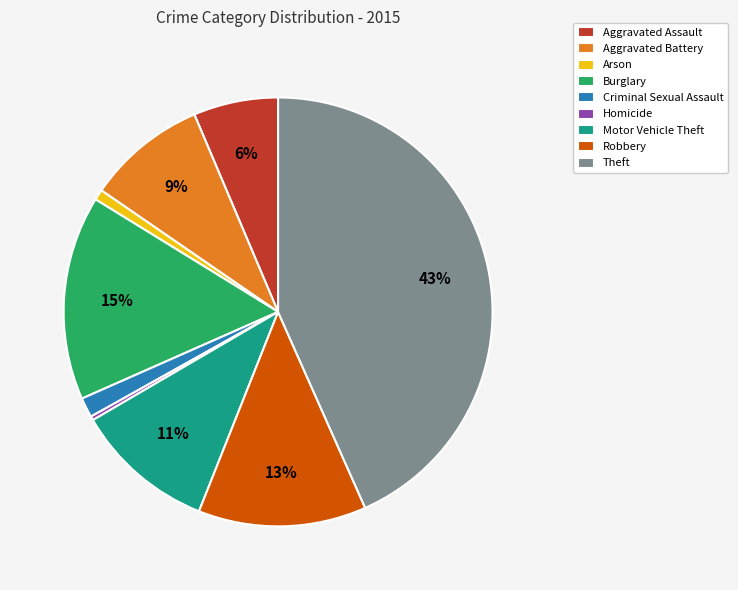

What is the largest slice in the pie chart?

Theft